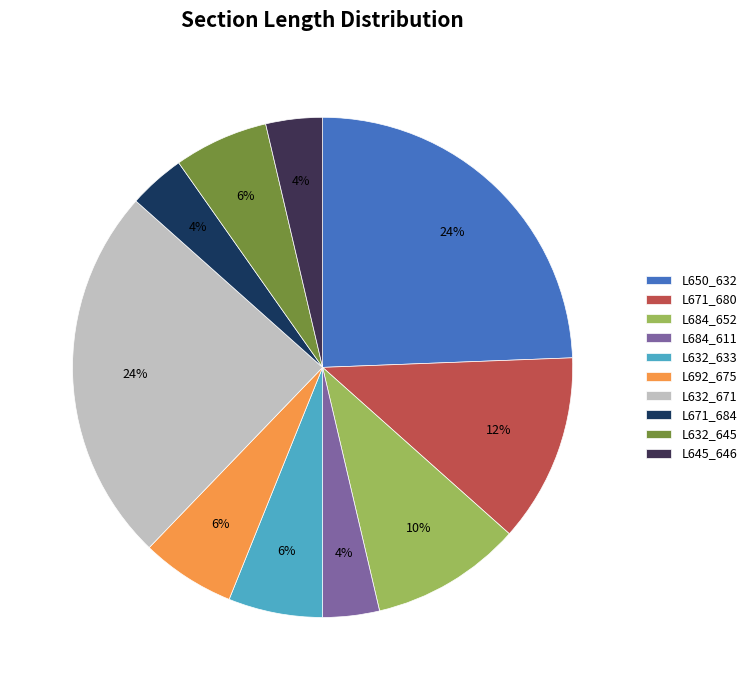

Does any single category account for the majority?

No